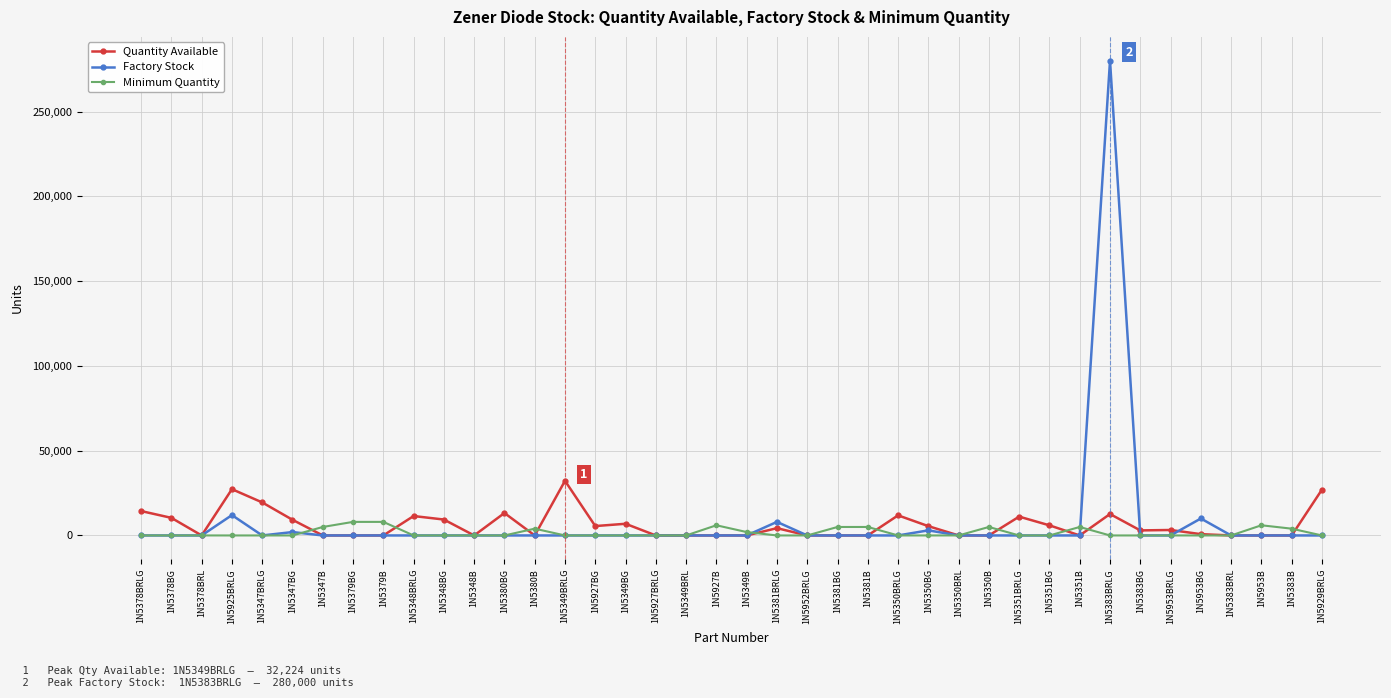

What is the average value of the Quantity Available series?

6120